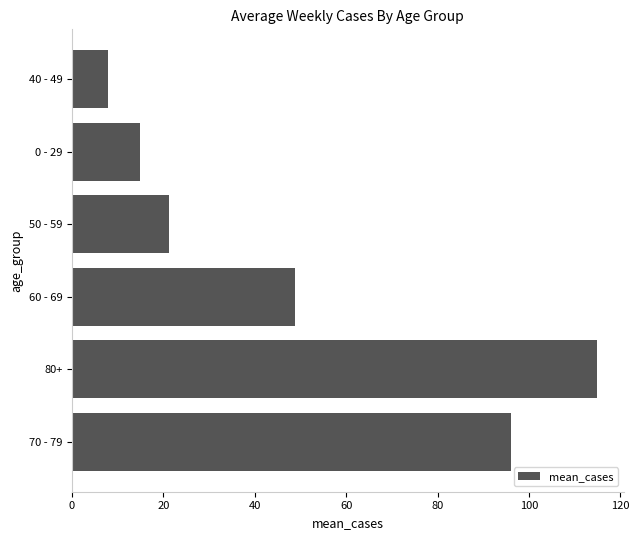

What is the average value?

50.6